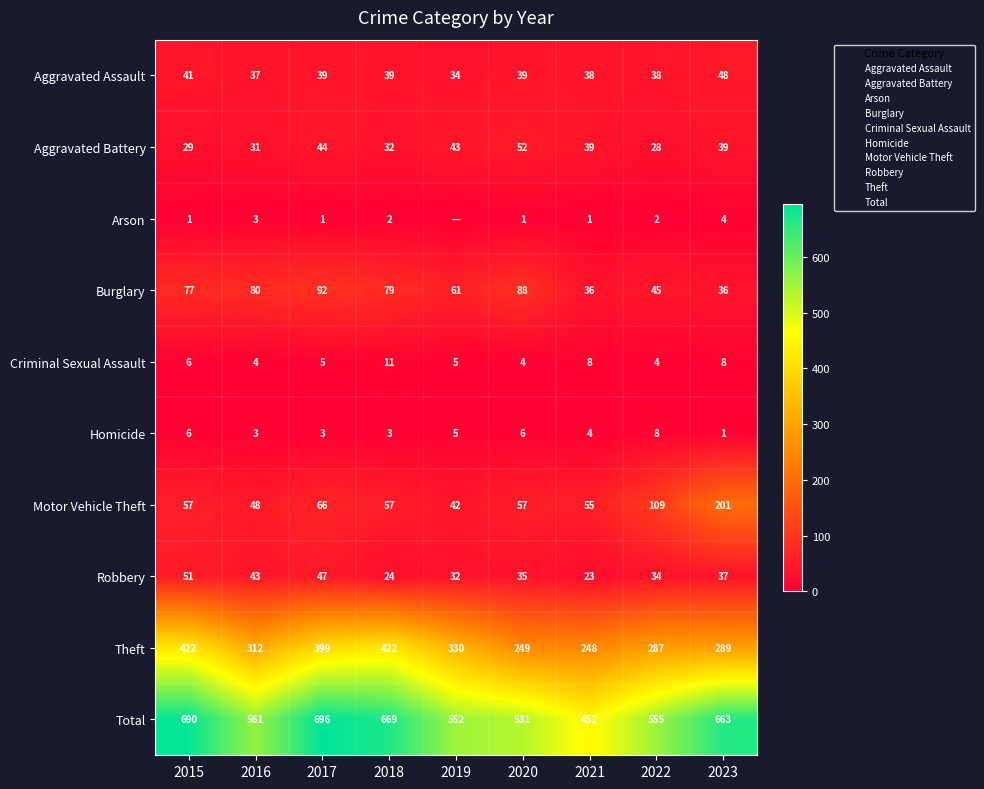

What is the sum of the Theft values at 2017 and 2021?

647